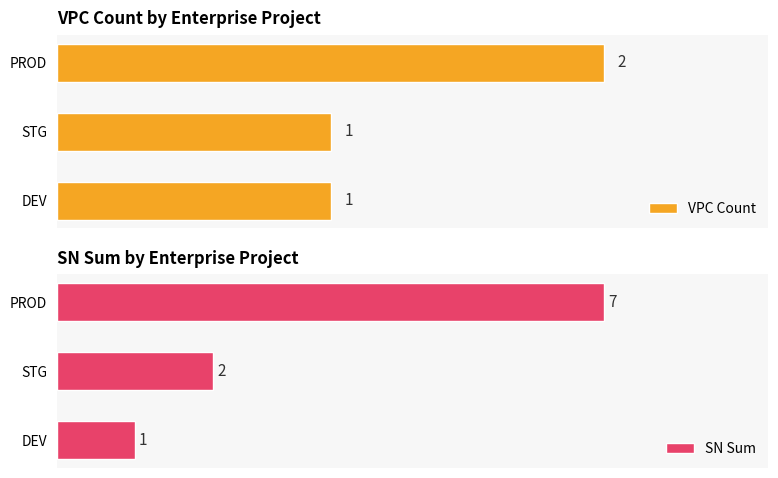

What is the average value of the SN Sum series?

3